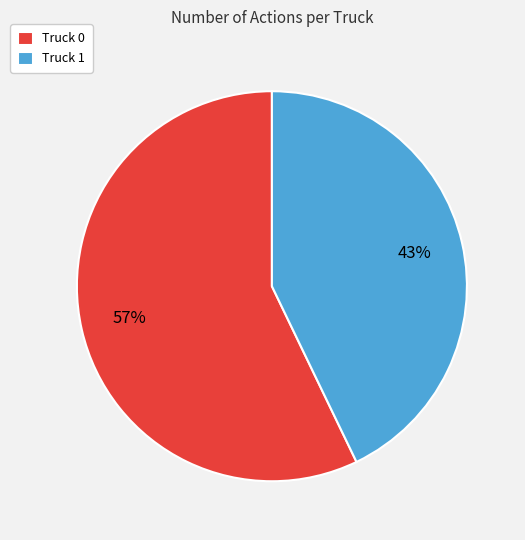

How many slices are in this pie chart?

2